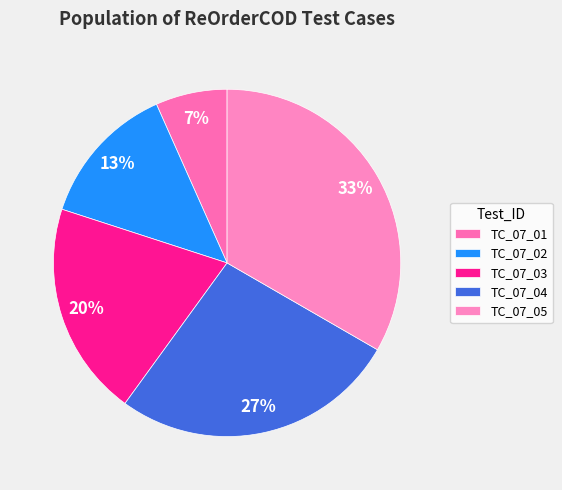

The TC_07_04 slice represents 27% of the pie. True or false?

True